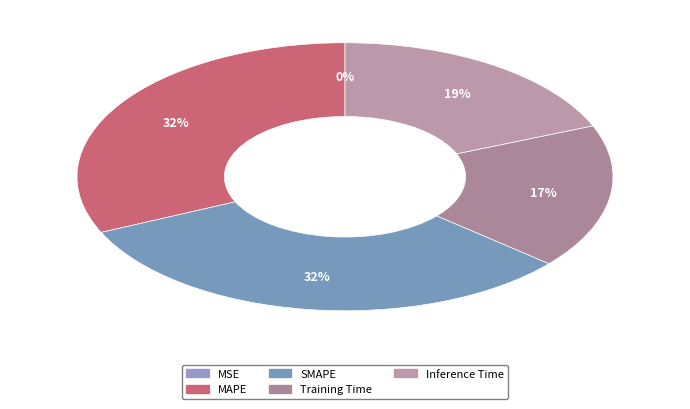

How many slices are in this pie chart?

5